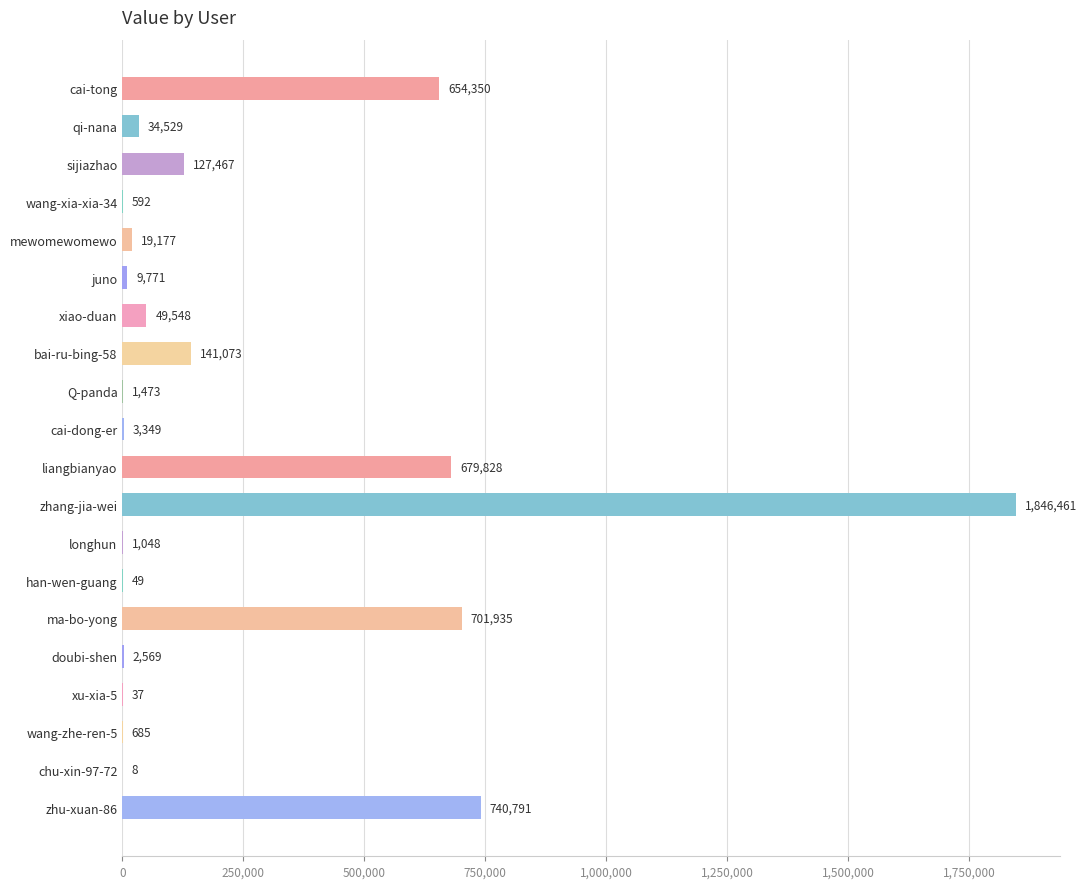

At which label is the value closest to 923234?

zhu-xuan-86